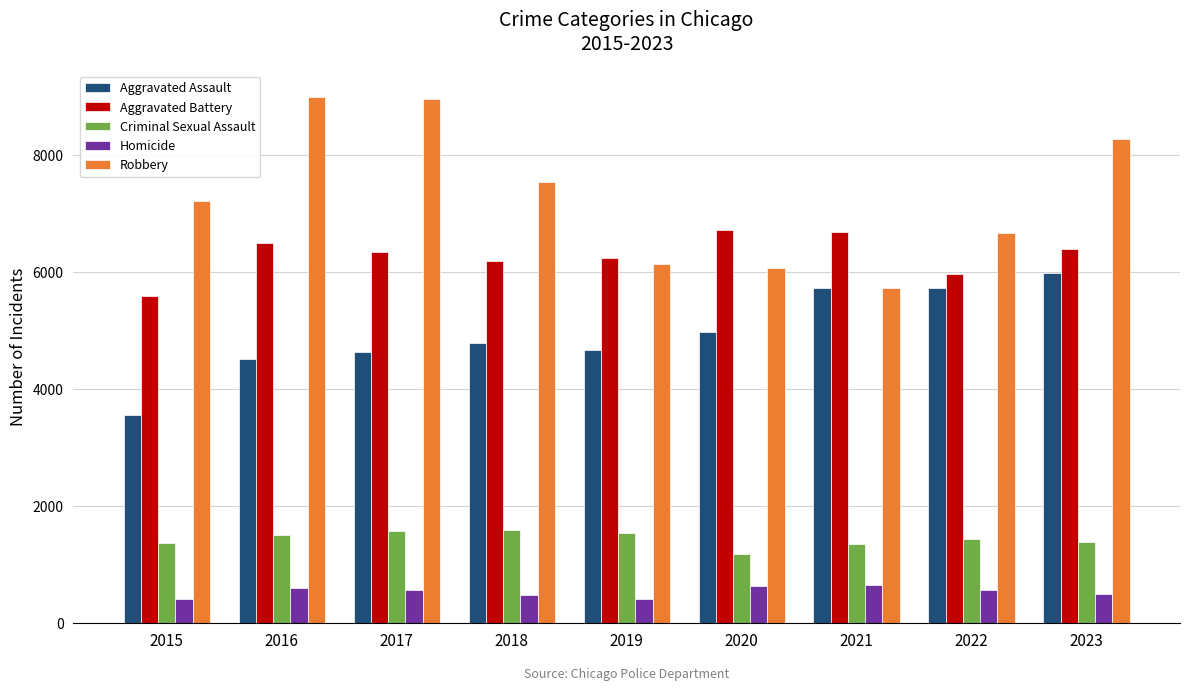

What is the value of the Robbery bar at the 4th from the left?

7528